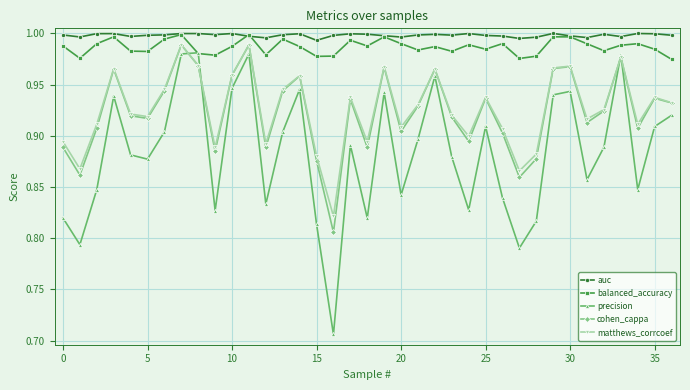

In matthews_corrcoef, how many points are lower than both neighbors (excluding endpoints)?

11